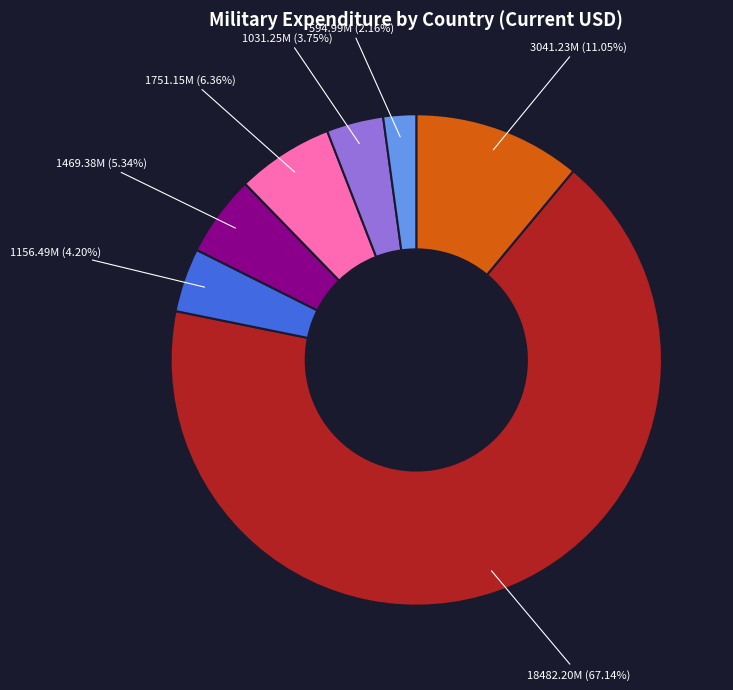

Does any single category account for the majority?

Yes